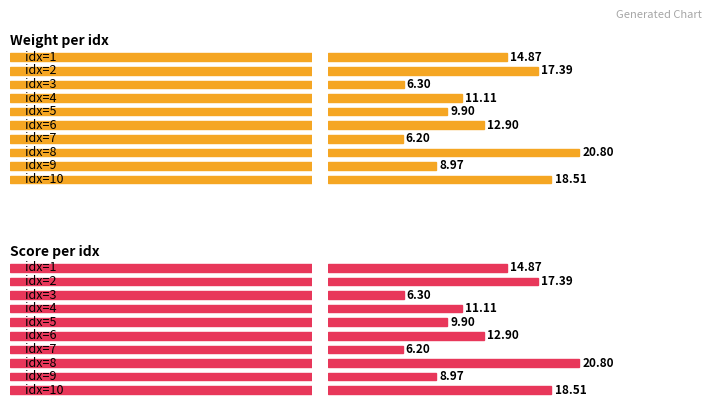

What is the average value of the weight series?

12.7